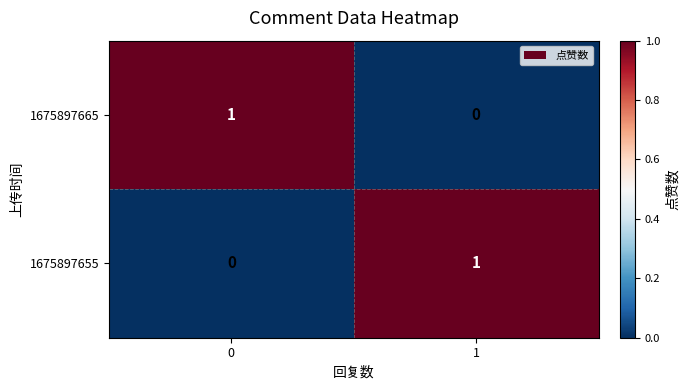

True or false: 1675897665 has a value of 1 at 0.

True